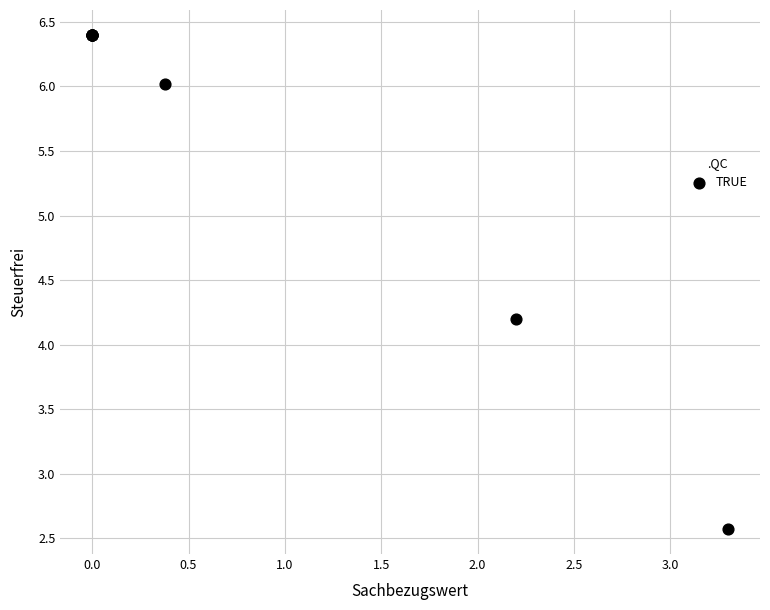

What Y value in the scatter plot is closest to 4?

4.2